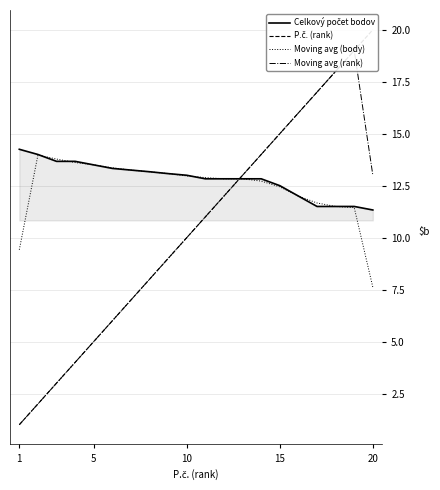

Which series has the largest range (max minus min)?

P.č. (rank)